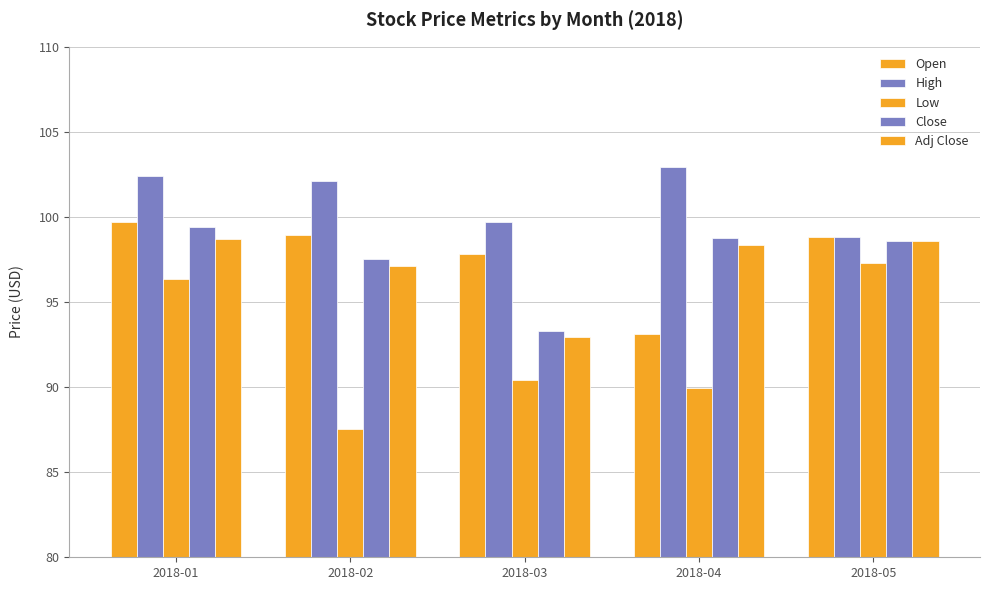

Between 2018-01 and 2018-02, which series saw the biggest shift?

Low